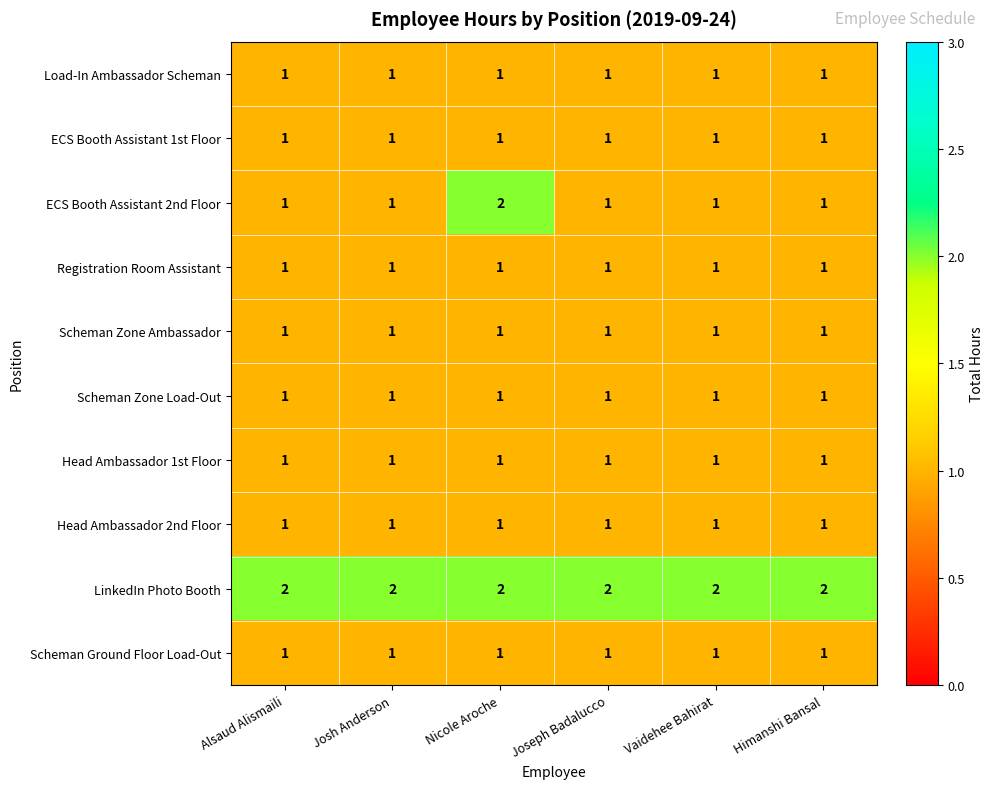

Which series has the largest range (max minus min)?

ECS Booth Assistant 2nd Floor